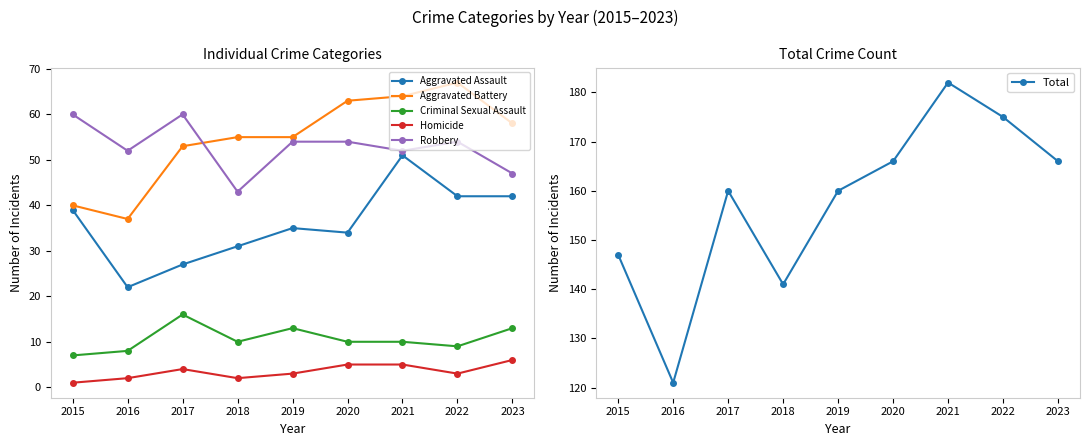

At which category does Homicide reach its first local valley?

2018